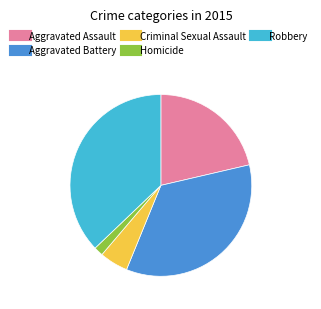

How many segments does this pie chart have?

5